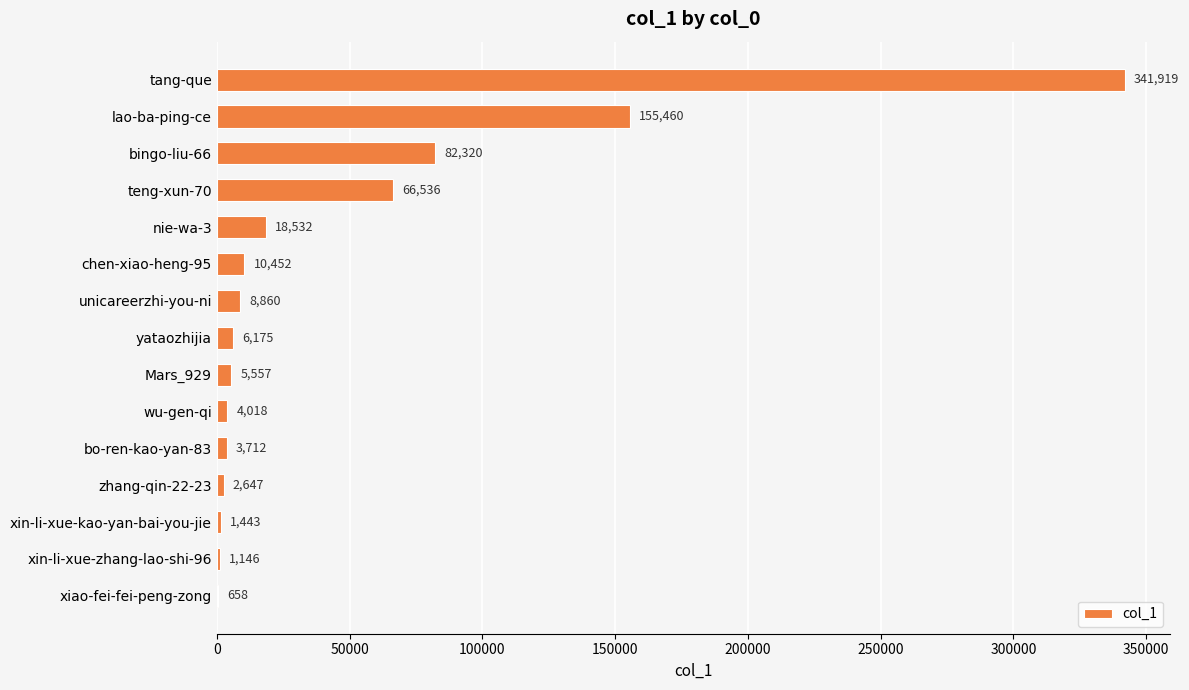

The value at bingo-liu-66 is 119305. True or false?

False